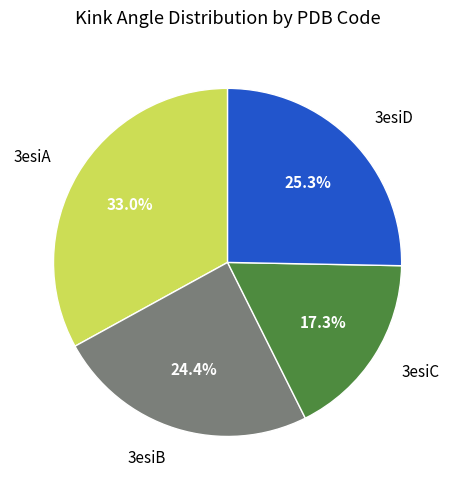

To the nearest percent, what is the difference between the 3esiB and 3esiD slice percentages?

1%